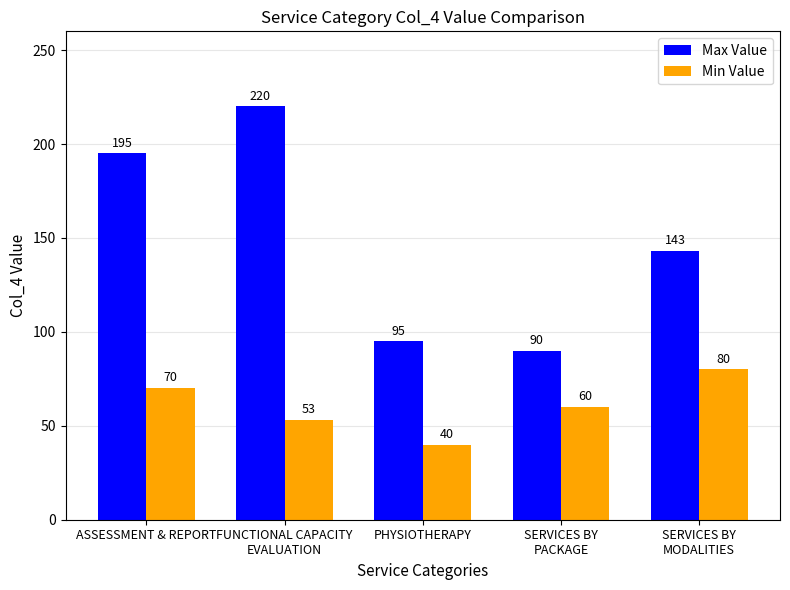

What is the difference between the Max Value values at ASSESSMENT & REPORT and PHYSIOTHERAPY?

100